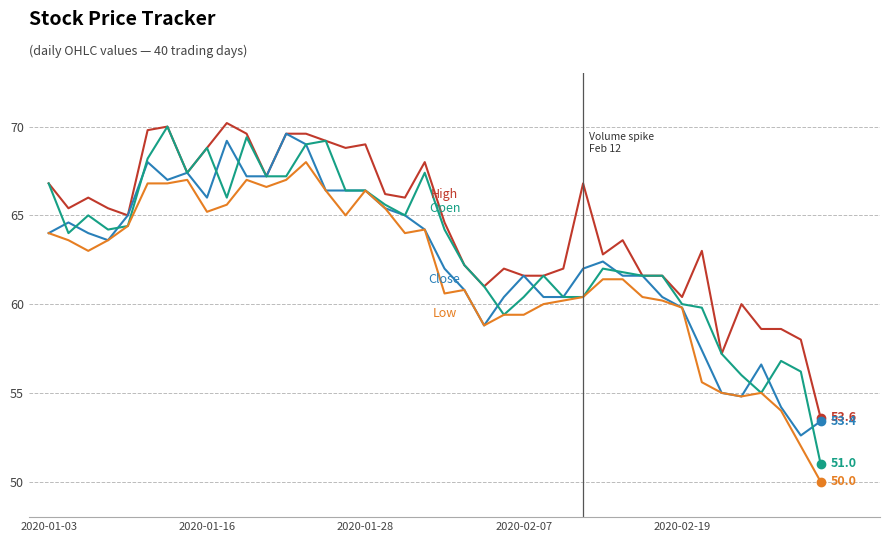

Reading right to left, transcribe all the data shown in this chart.

High: 53.6	58.0	58.6	58.6	60.0	57.2	63.0	60.4	61.6	61.6	63.6	62.8	66.8	62.0	61.6	61.6	62.0	61.0	62.2	64.6	68.0	66.0	66.2	69.0	68.8	69.2	69.6	69.6	67.2	69.6	70.2	68.8	67.4	70.0	69.8	65.0	65.4	66.0	65.4	66.8
Close: 53.4	52.6	54.2	56.6	54.8	55.0	57.4	59.8	60.4	61.6	61.6	62.4	62.0	60.4	60.4	61.6	60.4	58.8	60.8	62.0	64.2	65.0	65.4	66.4	66.4	66.4	69.0	69.6	67.2	67.2	69.2	66.0	67.4	67.0	68.0	65.0	63.6	64.0	64.6	64.0
Open: 51.0	56.2	56.8	55.0	56.0	57.2	59.8	60.0	61.6	61.6	61.8	62.0	60.4	60.4	61.6	60.4	59.4	61.0	62.2	64.2	67.4	65.0	65.6	66.4	66.4	69.2	69.0	67.2	67.2	69.4	66.0	68.8	67.4	70.0	68.2	64.4	64.2	65.0	64.0	66.8
Low: 50.0	52.0	54.0	55.0	54.8	55.0	55.6	59.8	60.2	60.4	61.4	61.4	60.4	60.2	60.0	59.4	59.4	58.8	60.8	60.6	64.2	64.0	65.4	66.4	65.0	66.4	68.0	67.0	66.6	67.0	65.6	65.2	67.0	66.8	66.8	64.4	63.6	63.0	63.6	64.0